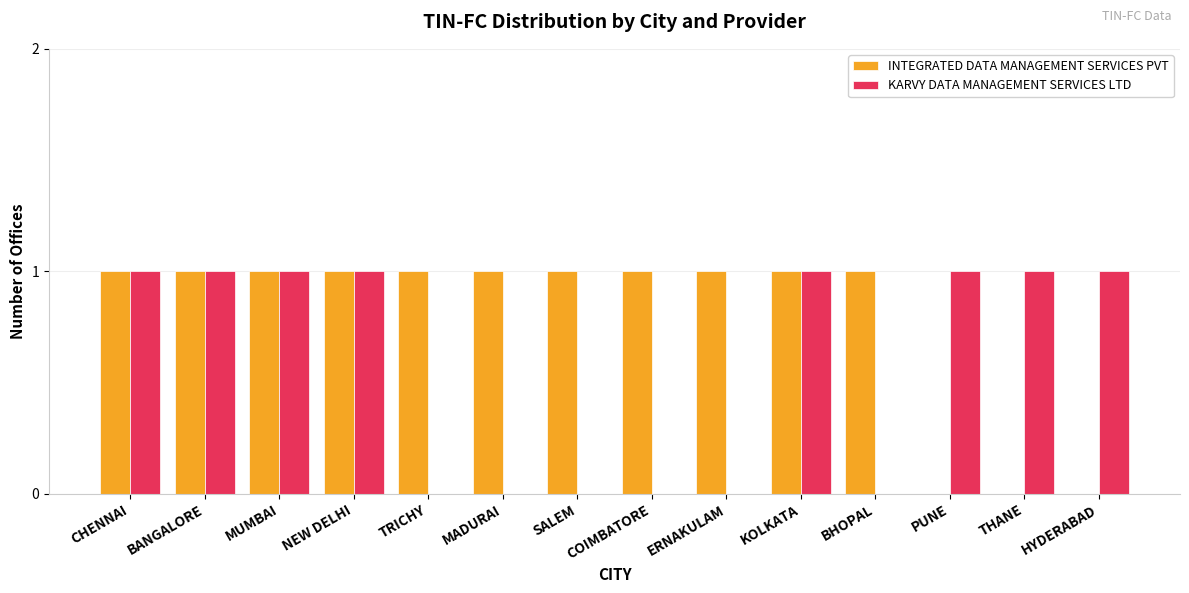

What is the sum of all KARVY DATA MANAGEMENT SERVICES LTD values?

8